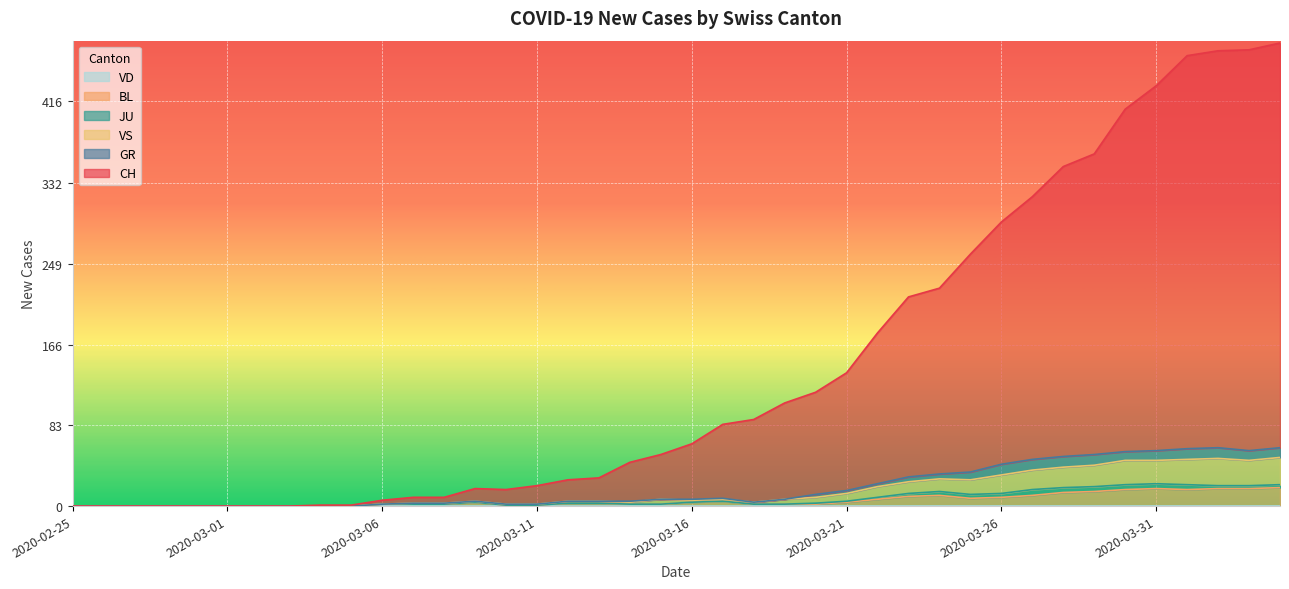

Which series has the largest total across all categories?

CH